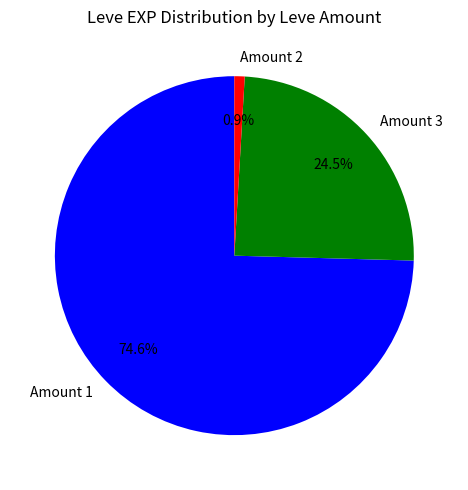

Between Amount 1 and Amount 2, which is larger?

Amount 1